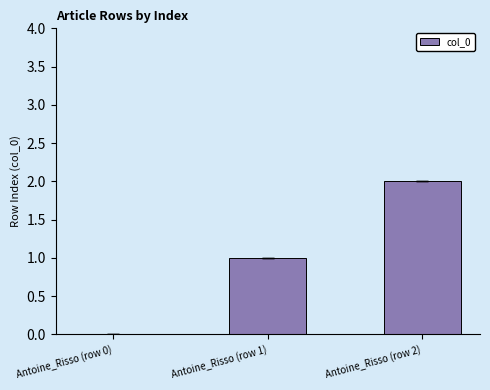

True or false: the data shows 0 at Antoine_Risso (row 2).

False